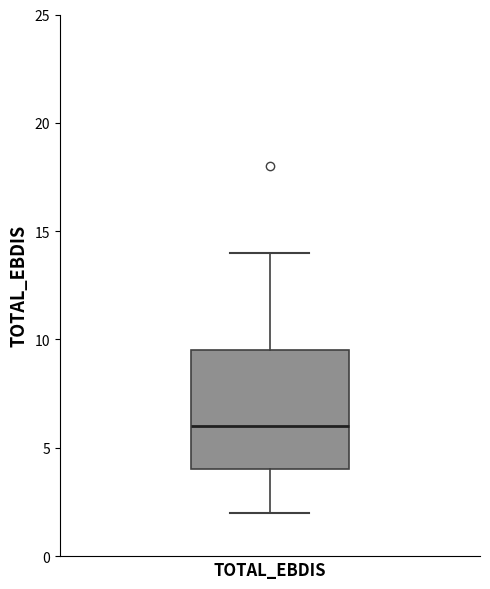

Transcribe this box plot: give where the median line is, the range the box spans, and where the two whiskers end, as read against the y-axis. The values are not printed on the chart, so give them approximately, as read against the axis.

median 6.0, box 4.0 to 9.5, whiskers 2.0 to 14.0